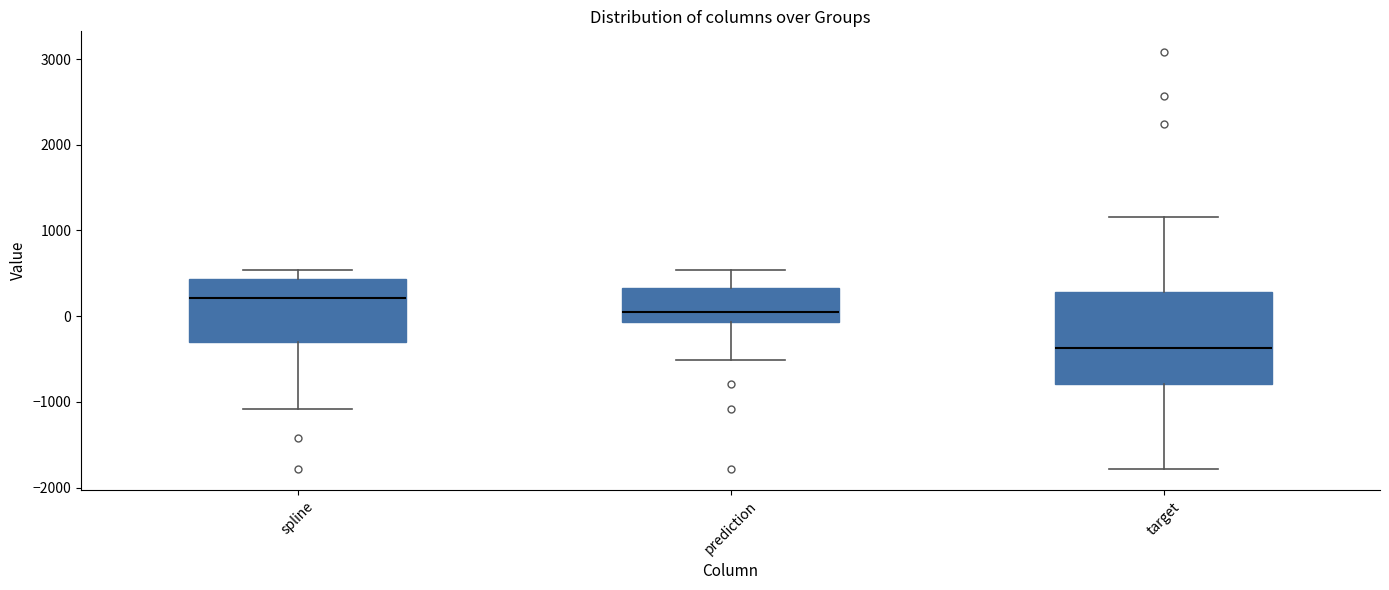

Reading left to right, transcribe this box plot: for each box, give where its median line is, the range the box spans, and where its two whiskers end, as read against the y-axis. The values are not printed on the chart, so give them approximately, as read against the axis.

spline: median 200, box -300 to 400, whiskers -1100 to 500
prediction: median 0, box -100 to 300, whiskers -500 to 500
target: median -400, box -800 to 300, whiskers -1800 to 1200